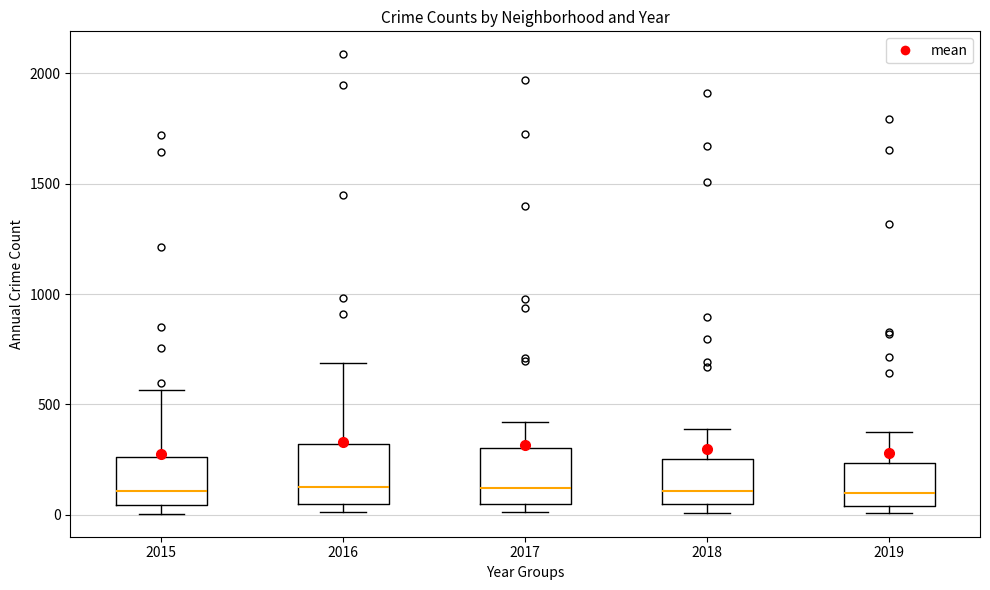

Reading left to right, transcribe this box plot: for each box, give where its median line is, the range the box spans, and where its two whiskers end, as read against the y-axis. The values are not printed on the chart, so give them approximately, as read against the axis.

2015: median 100, box 50 to 250, whiskers 0 to 550
2016: median 150, box 50 to 300, whiskers 0 to 700
2017: median 100, box 50 to 300, whiskers 0 to 400
2018: median 100, box 50 to 250, whiskers 0 to 400
2019: median 100, box 50 to 250, whiskers 0 to 400